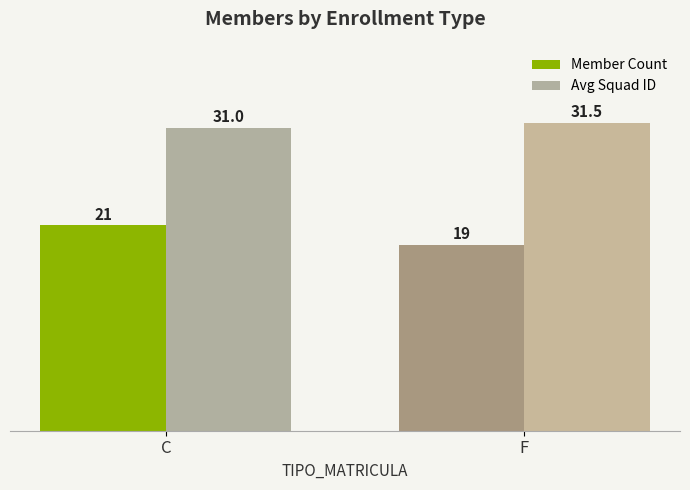

What is the difference between the maximum and minimum values in the Avg Squad ID series?

0.5